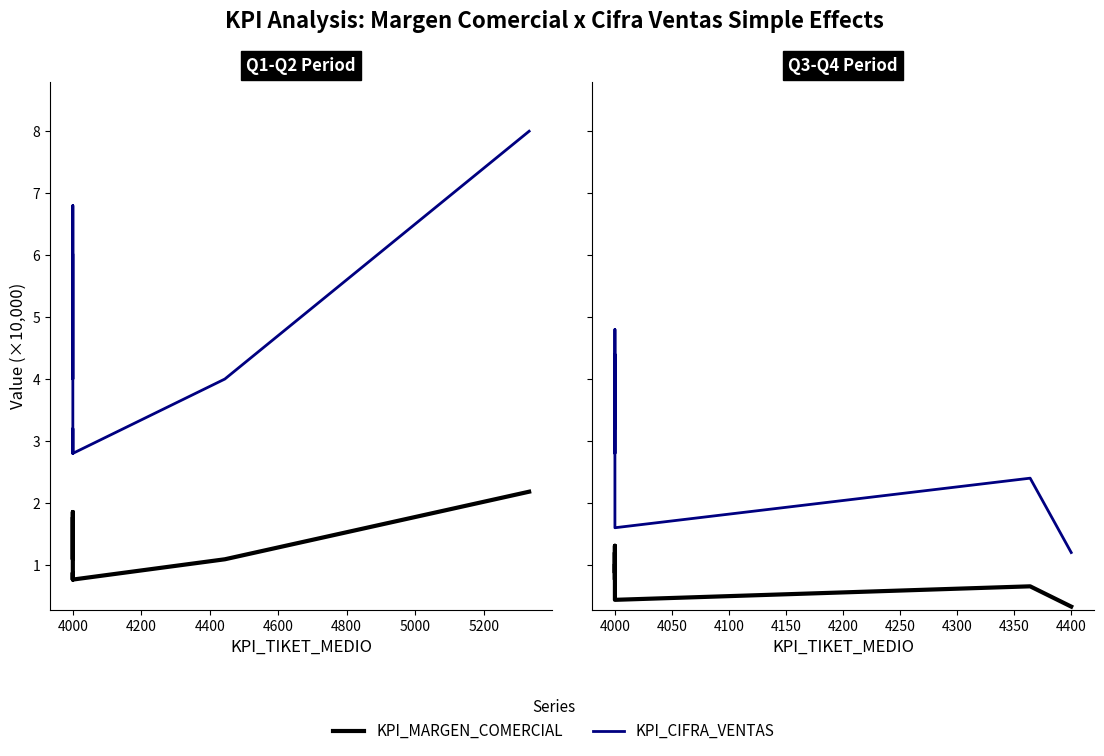

What is the minimum value for KPI_CIFRA_VENTAS?

1.2